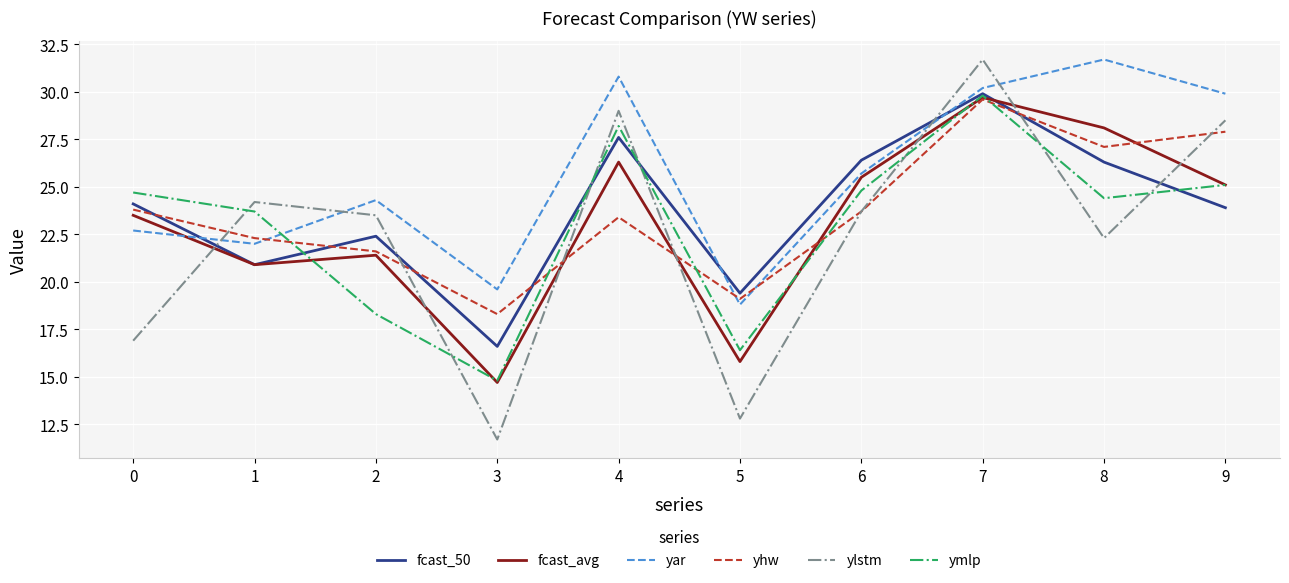

How many lines are shown in the chart?

6